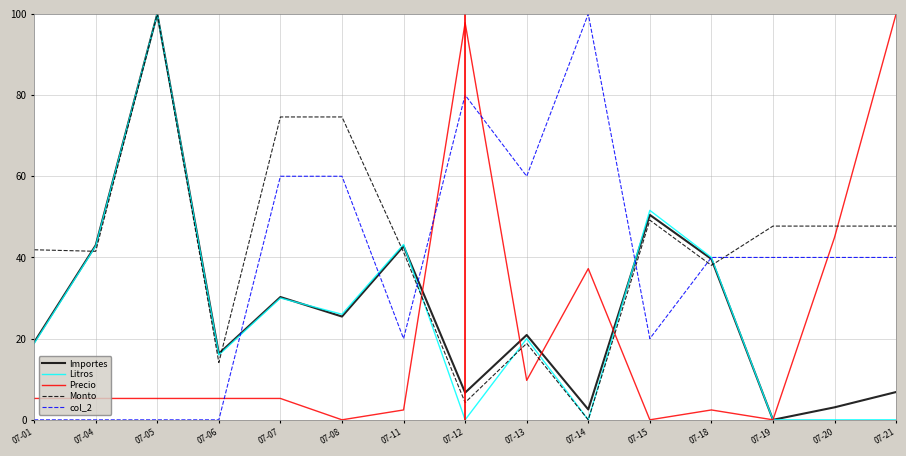

Between which two adjacent categories do Precio and col_2 first intersect?

07-06 and 07-07